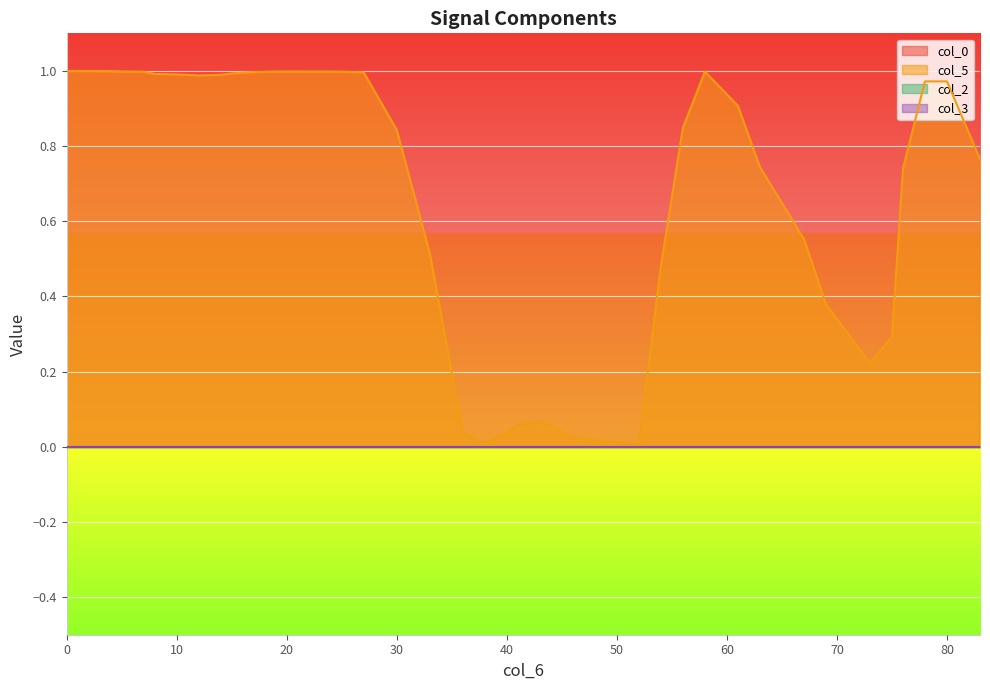

Is the value of col_5 at 24 greater than the value of col_0 at 61?

No